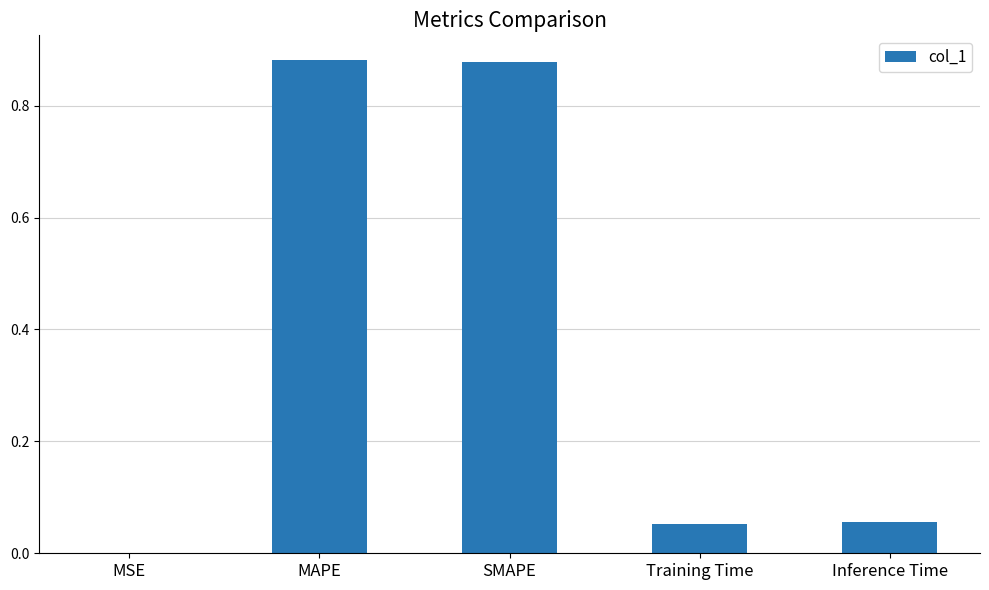

The value at Training Time is 0.0. True or false?

False